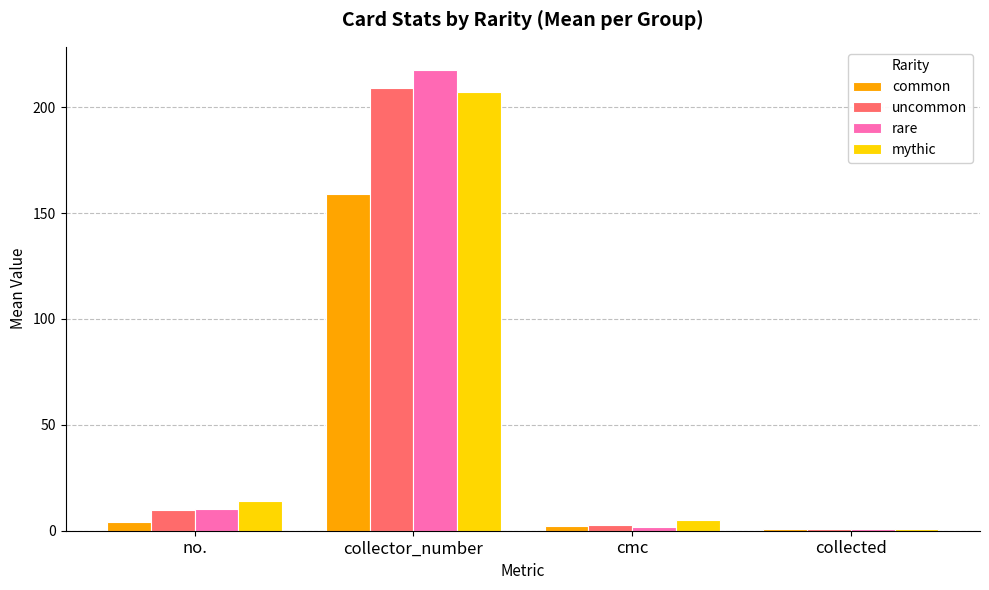

Reading left to right, transcribe all the data shown in this chart.

common: 4.0	159.0	2.0	1.0
uncommon: 9.7	209.0	2.7	1.0
rare: 10.2	217.6	1.9	0.9
mythic: 14.0	207.0	5.0	1.0